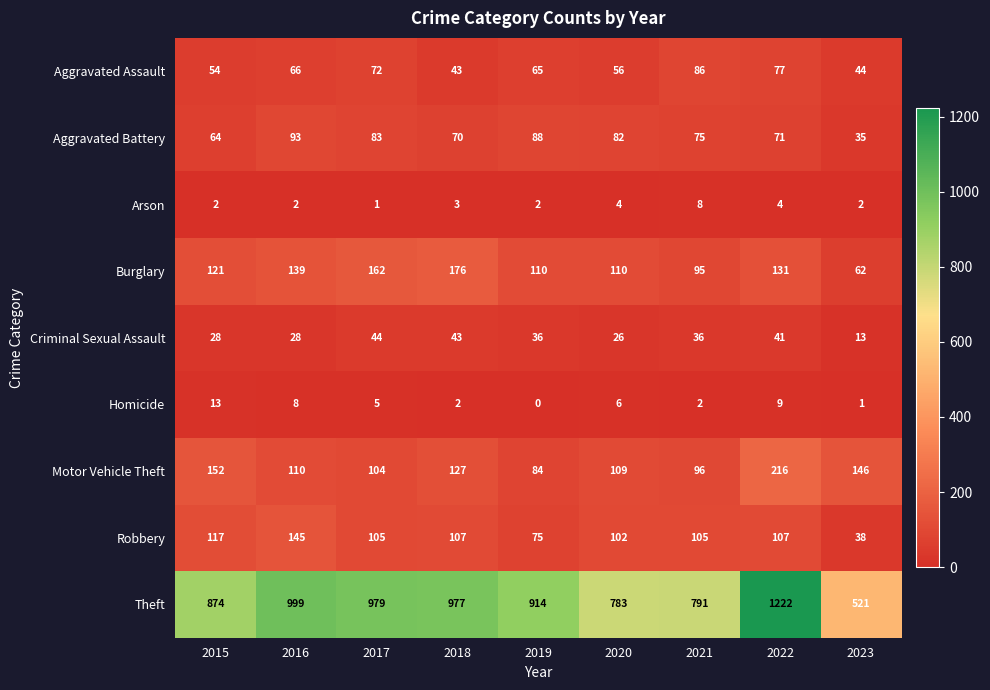

The Homicide series shows 1 at 2023. True or false?

True